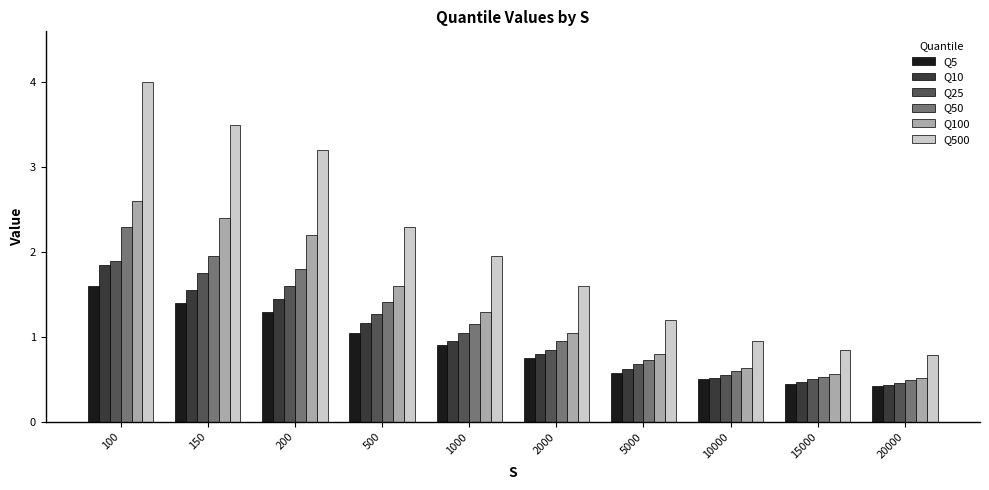

At which label does Q100 reach its peak?

100